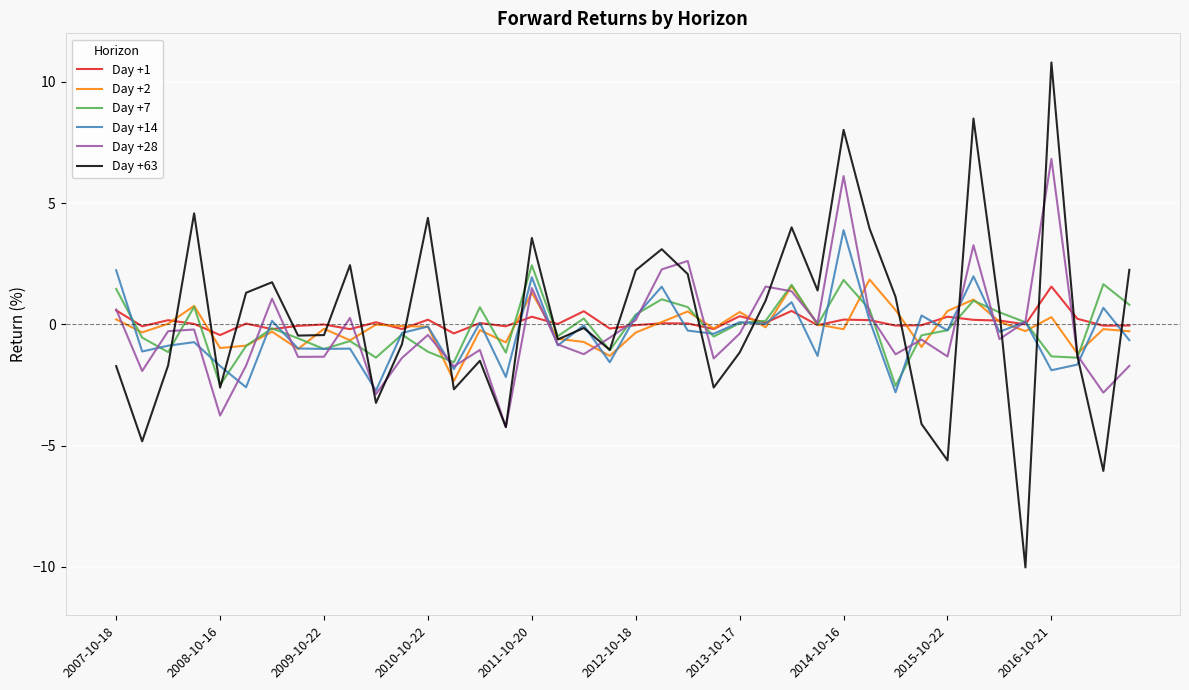

Which series has the largest range (max minus min)?

Day +63